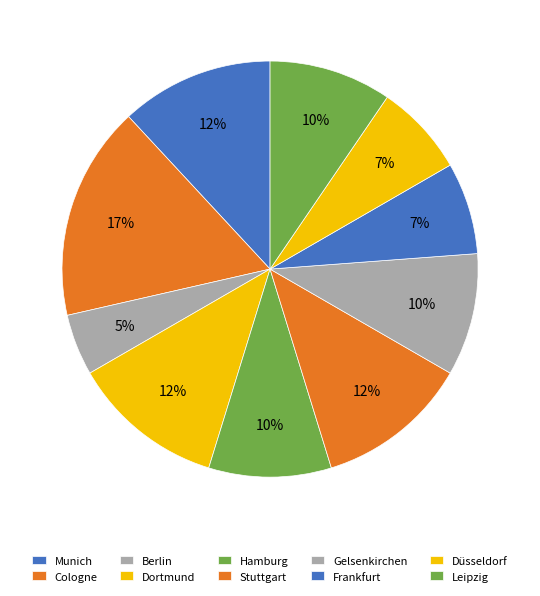

How many segments does this pie chart have?

10